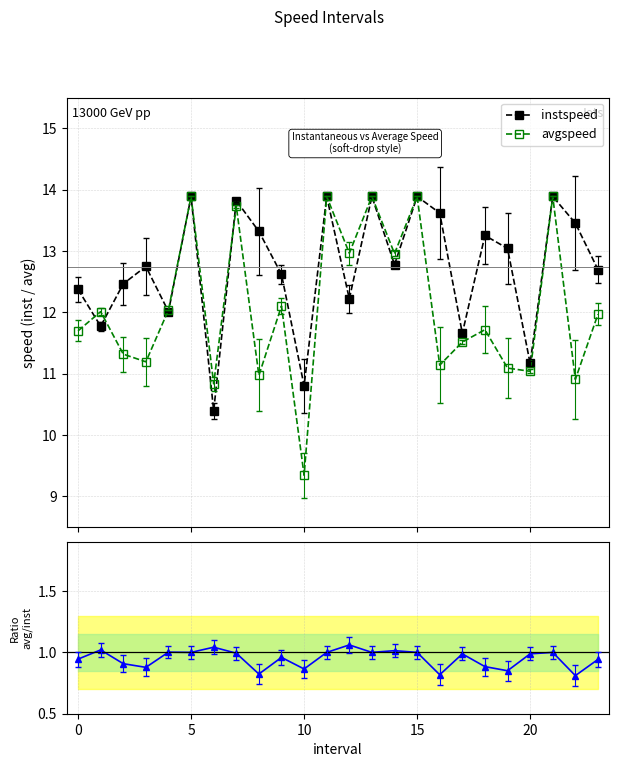

What is the difference between the second highest and minimum values in the ratio avg/inst series?

0.2